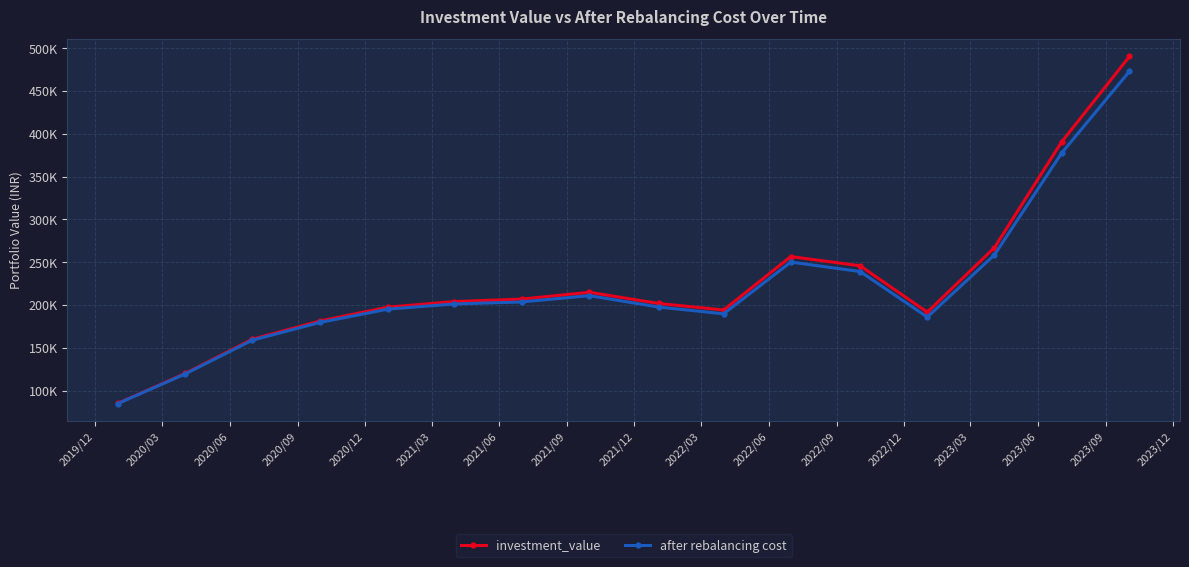

Is this an area chart (filled region under the line)?

No